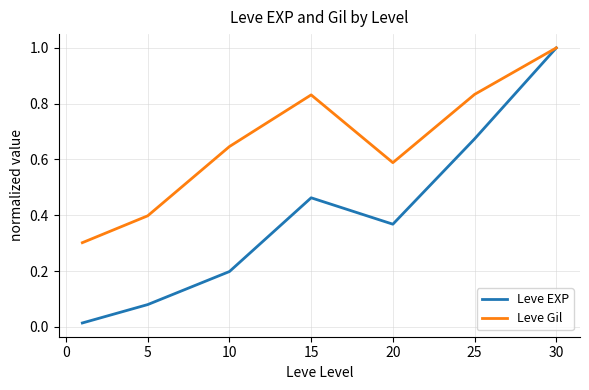

Which series has the largest total across all categories?

Leve Gil